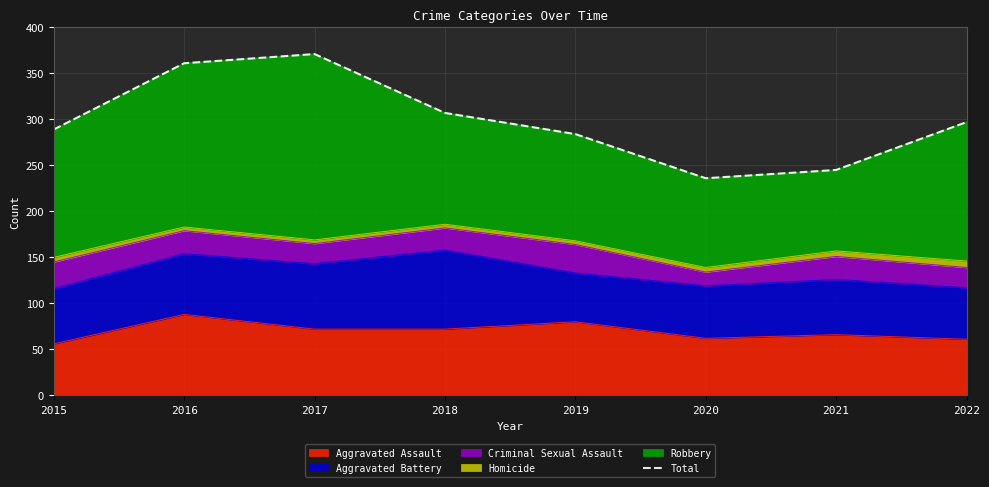

What is the change in value from 2015 to 2017?

+82